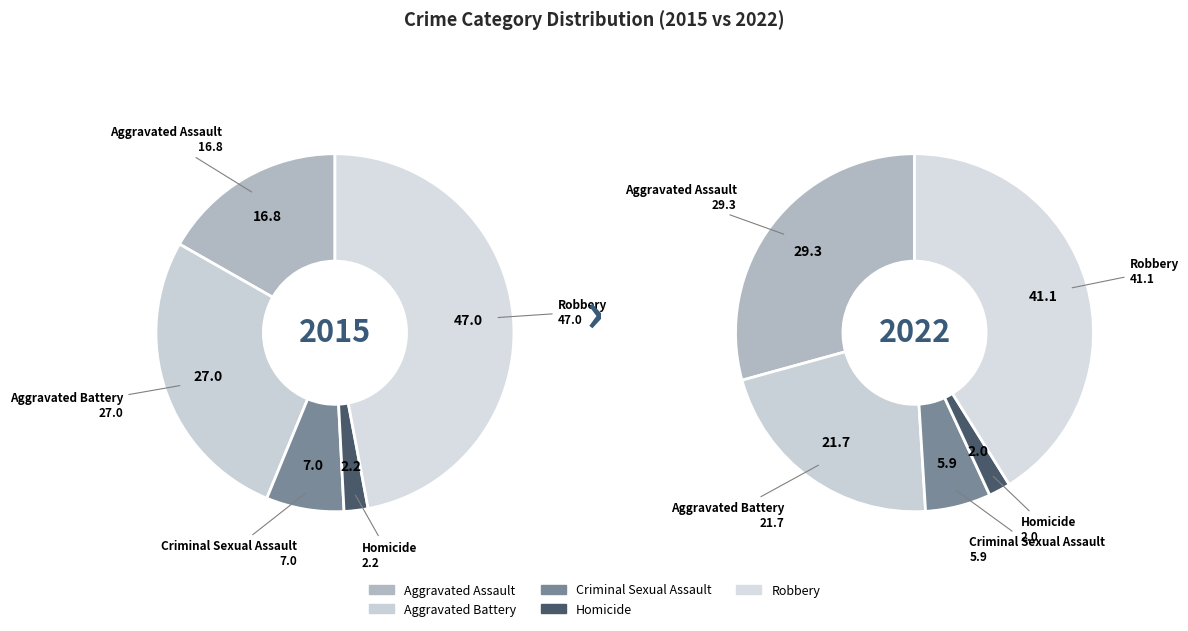

Is it true that values_2022 is 14% of the pie?

False